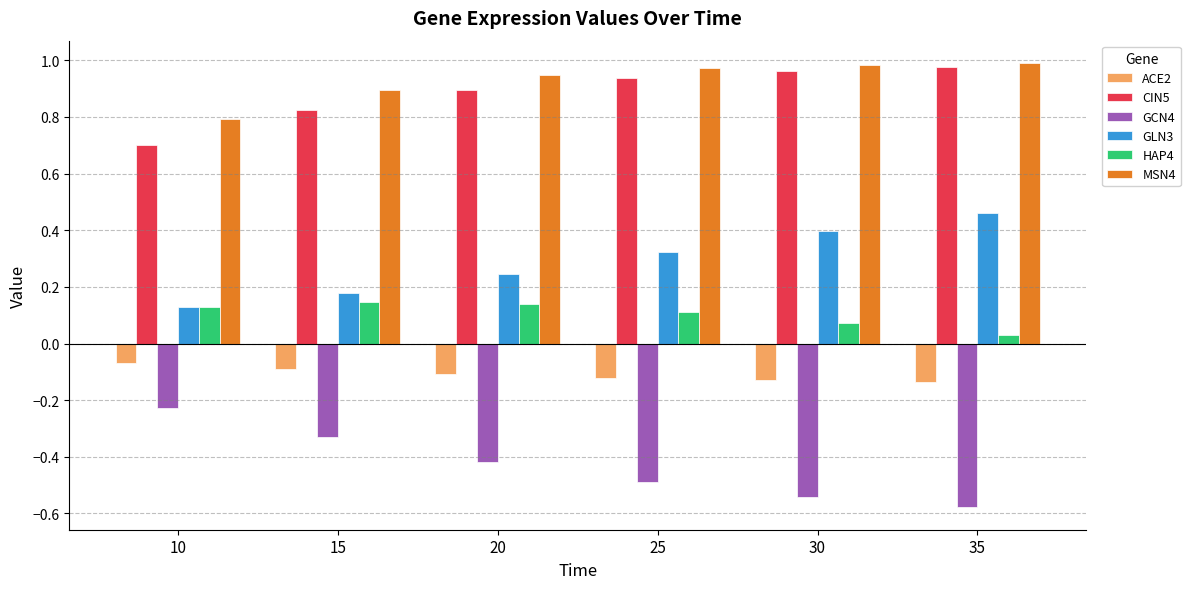

What is the total value across all series at 15?

1.6